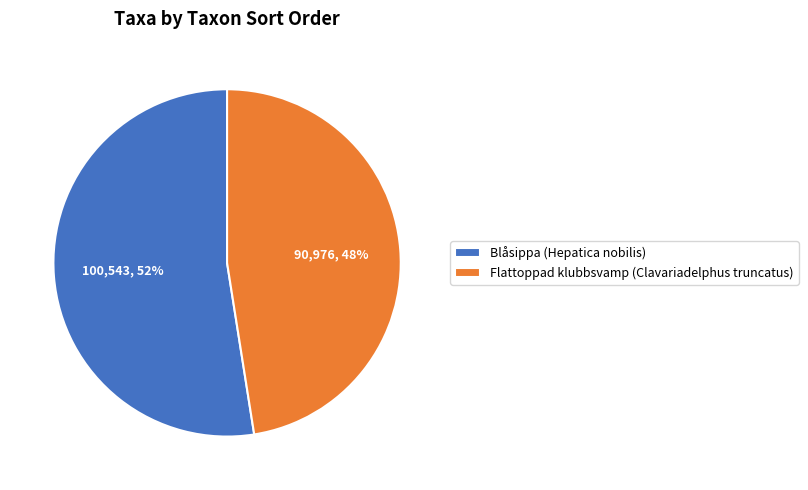

True or false: Flattoppad klubbsvamp (Clavariadelphus truncatus) accounts for 34% of the total.

False